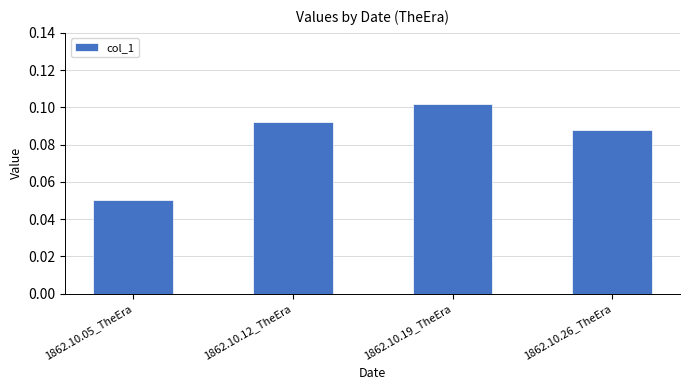

What is the sum of all values?

0.3